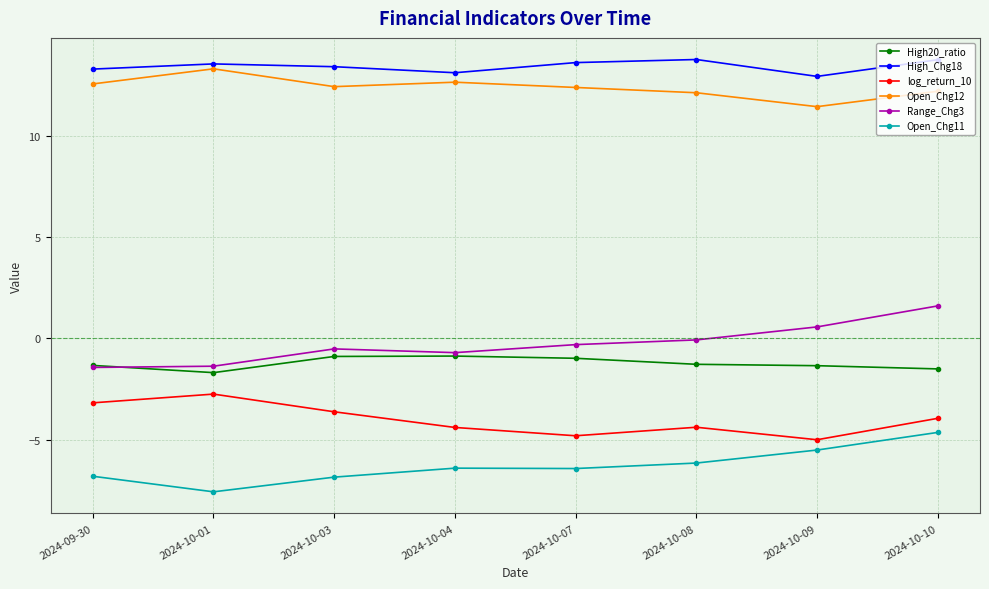

How many lines are shown in the chart?

6